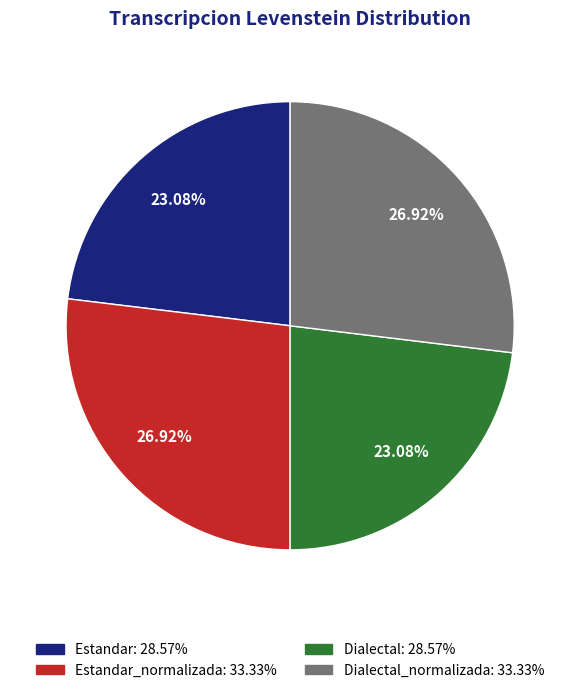

Is there a majority slice in this chart?

No